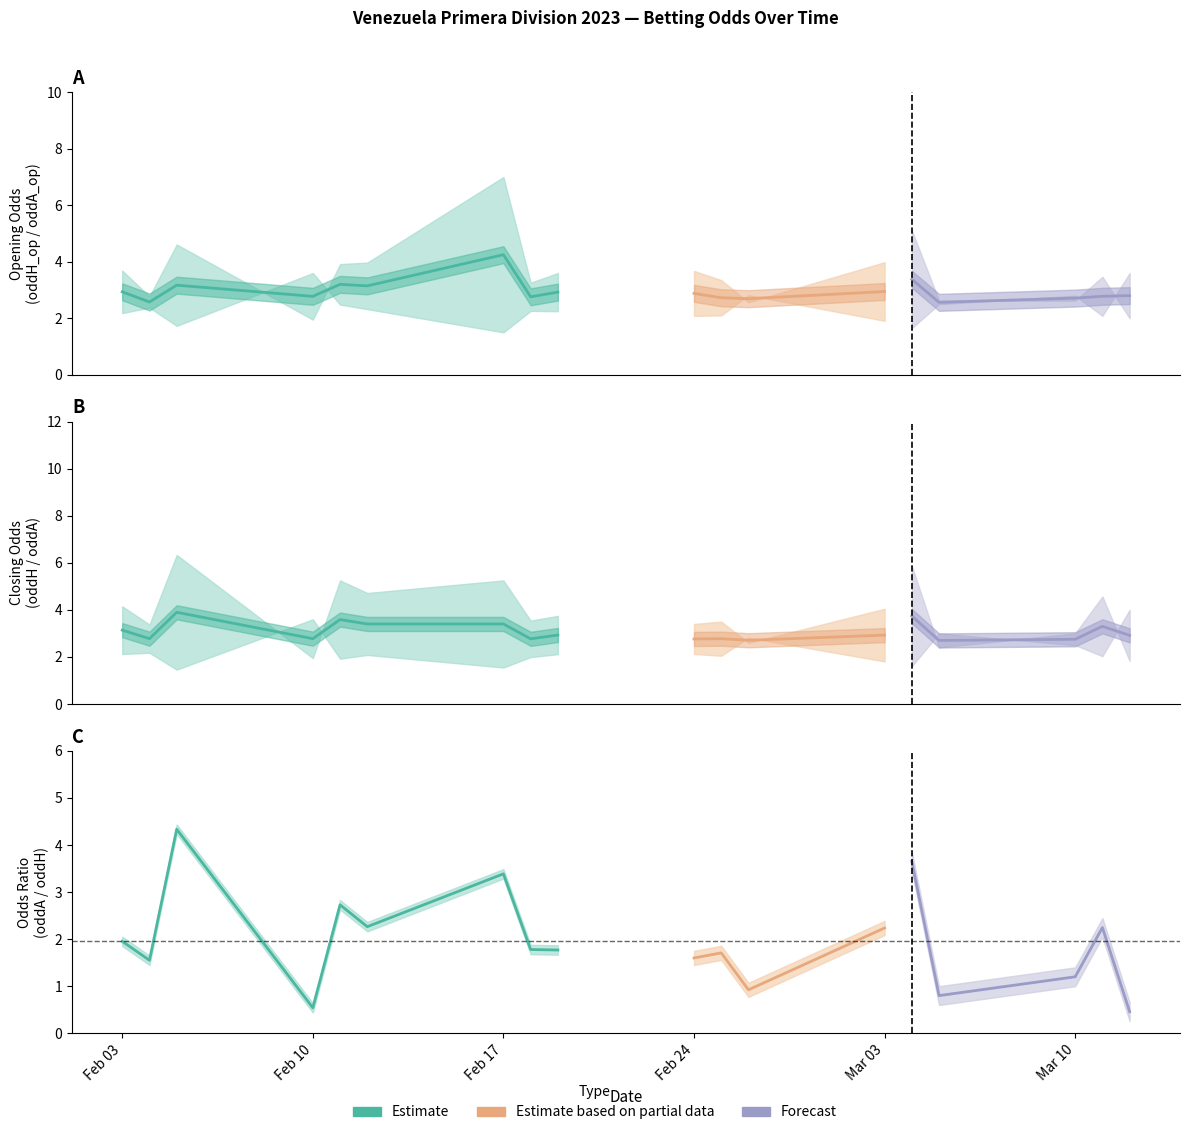

At which label does Estimate mid first exceed 3?

Feb 03